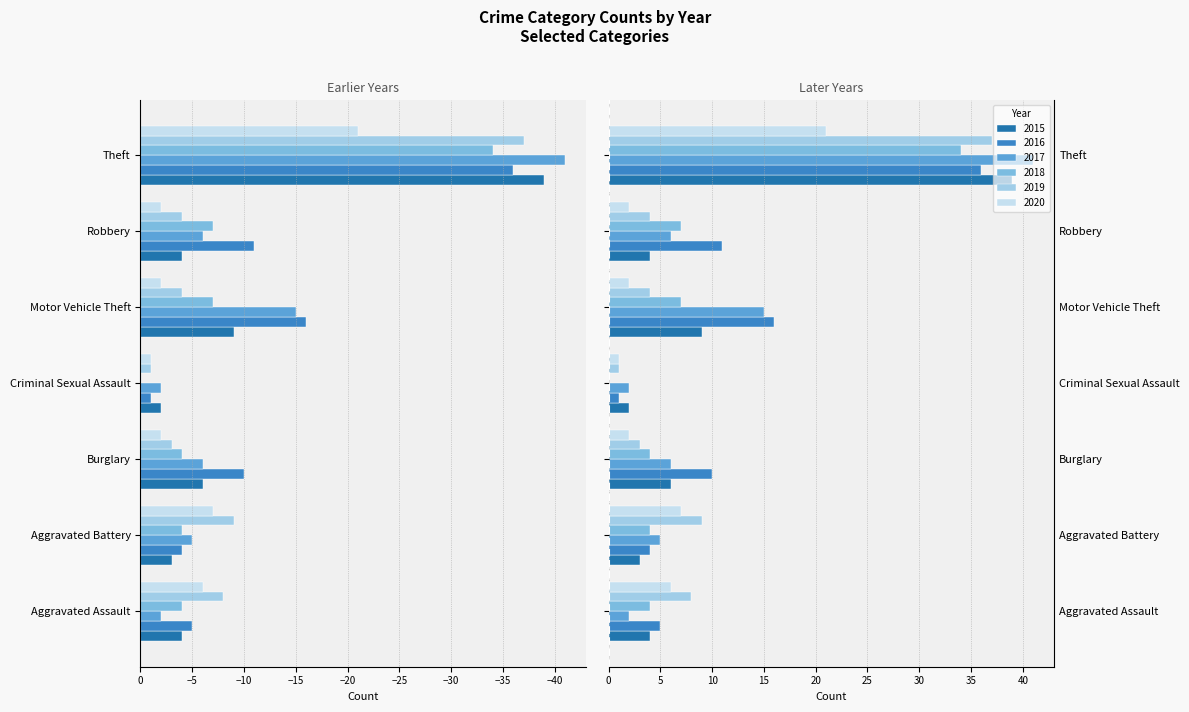

What is the difference between the 2016 values at Aggravated Battery and Aggravated Assault?

1